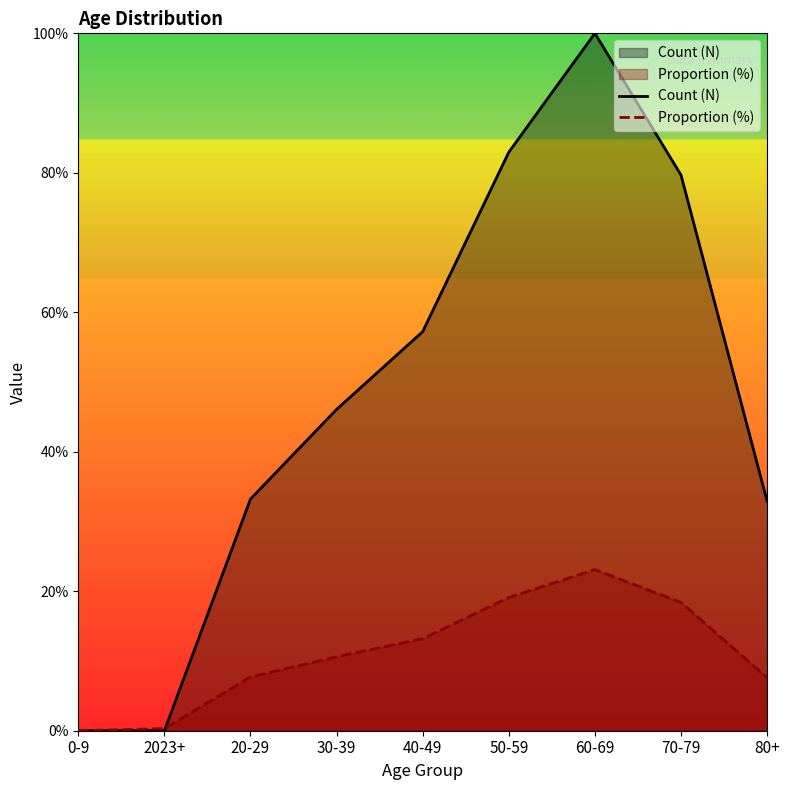

Reading left to right, what are all the values shown in this chart?

Count (N): 0-9=0.0	2023+=0.0	20-29=33.2	30-39=46.1	40-49=57.2	50-59=83.0	60-69=100.0	70-79=79.7	80+=32.9
Proportion (%): 0-9=0.0	2023+=0.3	20-29=7.7	30-39=10.6	40-49=13.2	50-59=19.1	60-69=23.1	70-79=18.4	80+=7.6